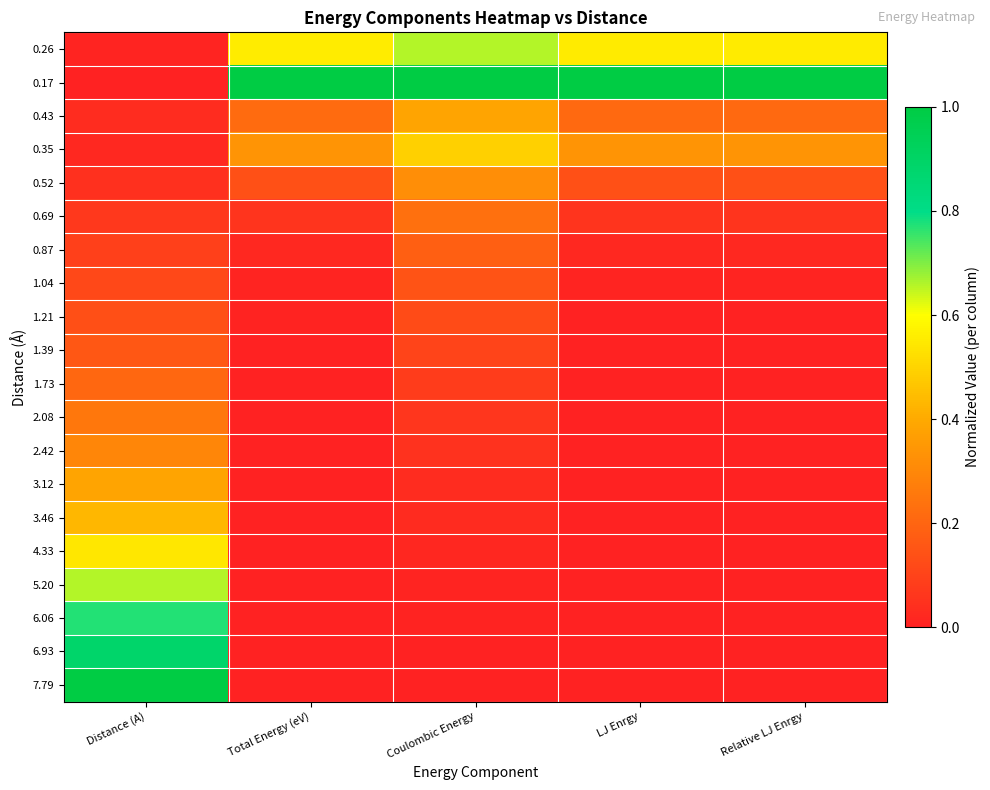

Reading left to right, list all the values displayed in this chart.

0.26: Distance (A)=0.0	Total Energy (eV)=0.6	Coulombic Energy=0.7	LJ Enrgy=0.6	Relative LJ Enrgy=0.6
0.17: Distance (A)=0.0	Total Energy (eV)=1.0	Coulombic Energy=1.0	LJ Enrgy=1.0	Relative LJ Enrgy=1.0
0.43: Distance (A)=0.0	Total Energy (eV)=0.2	Coulombic Energy=0.4	LJ Enrgy=0.2	Relative LJ Enrgy=0.2
0.35: Distance (A)=0.0	Total Energy (eV)=0.3	Coulombic Energy=0.5	LJ Enrgy=0.3	Relative LJ Enrgy=0.3
0.52: Distance (A)=0.0	Total Energy (eV)=0.1	Coulombic Energy=0.3	LJ Enrgy=0.1	Relative LJ Enrgy=0.1
0.69: Distance (A)=0.1	Total Energy (eV)=0.1	Coulombic Energy=0.2	LJ Enrgy=0.1	Relative LJ Enrgy=0.1
0.87: Distance (A)=0.1	Total Energy (eV)=0.0	Coulombic Energy=0.2	LJ Enrgy=0.0	Relative LJ Enrgy=0.0
1.04: Distance (A)=0.1	Total Energy (eV)=0.0	Coulombic Energy=0.1	LJ Enrgy=0.0	Relative LJ Enrgy=0.0
1.21: Distance (A)=0.1	Total Energy (eV)=0.0	Coulombic Energy=0.1	LJ Enrgy=0.0	Relative LJ Enrgy=0.0
1.39: Distance (A)=0.2	Total Energy (eV)=0.0	Coulombic Energy=0.1	LJ Enrgy=0.0	Relative LJ Enrgy=0.0
1.73: Distance (A)=0.2	Total Energy (eV)=0.0	Coulombic Energy=0.1	LJ Enrgy=0.0	Relative LJ Enrgy=0.0
2.08: Distance (A)=0.3	Total Energy (eV)=0.0	Coulombic Energy=0.1	LJ Enrgy=0.0	Relative LJ Enrgy=0.0
2.42: Distance (A)=0.3	Total Energy (eV)=0.0	Coulombic Energy=0.1	LJ Enrgy=0.0	Relative LJ Enrgy=0.0
3.12: Distance (A)=0.4	Total Energy (eV)=0.0	Coulombic Energy=0.0	LJ Enrgy=0.0	Relative LJ Enrgy=0.0
3.46: Distance (A)=0.4	Total Energy (eV)=0.0	Coulombic Energy=0.0	LJ Enrgy=0.0	Relative LJ Enrgy=0.0
4.33: Distance (A)=0.5	Total Energy (eV)=0.0	Coulombic Energy=0.0	LJ Enrgy=0.0	Relative LJ Enrgy=0.0
5.20: Distance (A)=0.7	Total Energy (eV)=0.0	Coulombic Energy=0.0	LJ Enrgy=0.0	Relative LJ Enrgy=0.0
6.06: Distance (A)=0.8	Total Energy (eV)=0.0	Coulombic Energy=0.0	LJ Enrgy=0.0	Relative LJ Enrgy=0.0
6.93: Distance (A)=0.9	Total Energy (eV)=0.0	Coulombic Energy=0.0	LJ Enrgy=0.0	Relative LJ Enrgy=0.0
7.79: Distance (A)=1.0	Total Energy (eV)=0.0	Coulombic Energy=0.0	LJ Enrgy=0.0	Relative LJ Enrgy=0.0